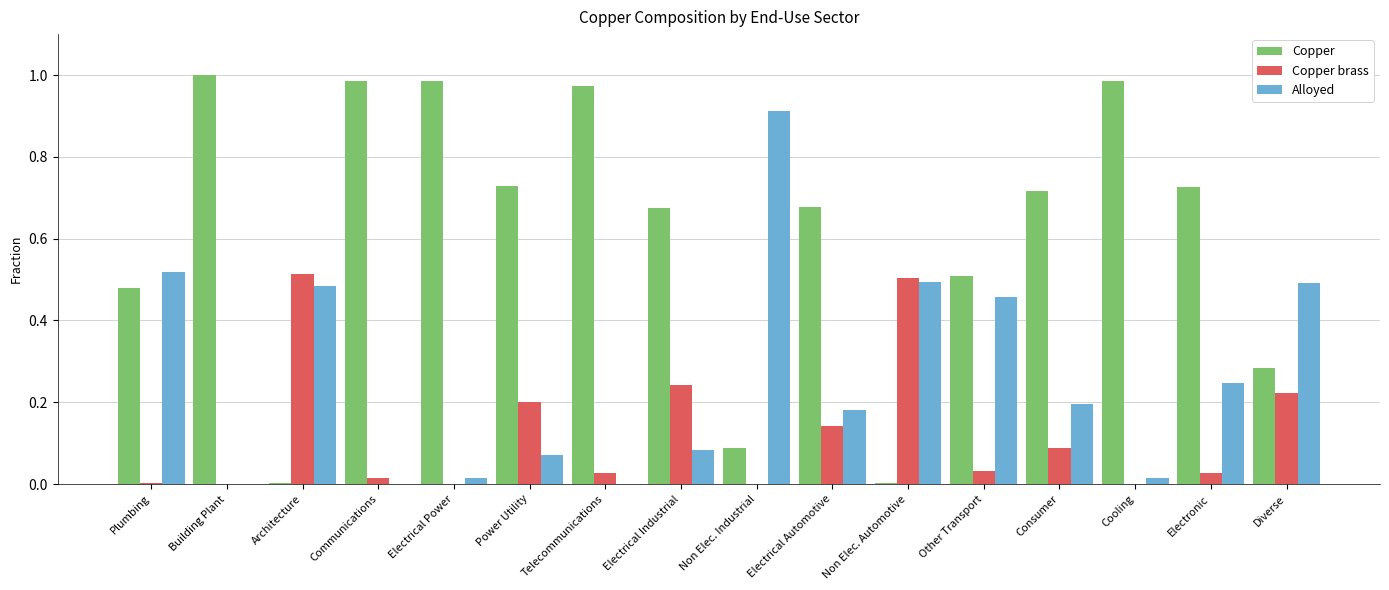

Which series has the largest total across all categories?

Copper